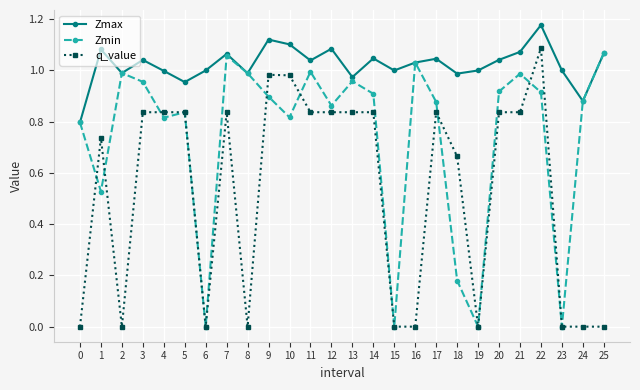

True or false: Zmax and q_value cross at least once.

False